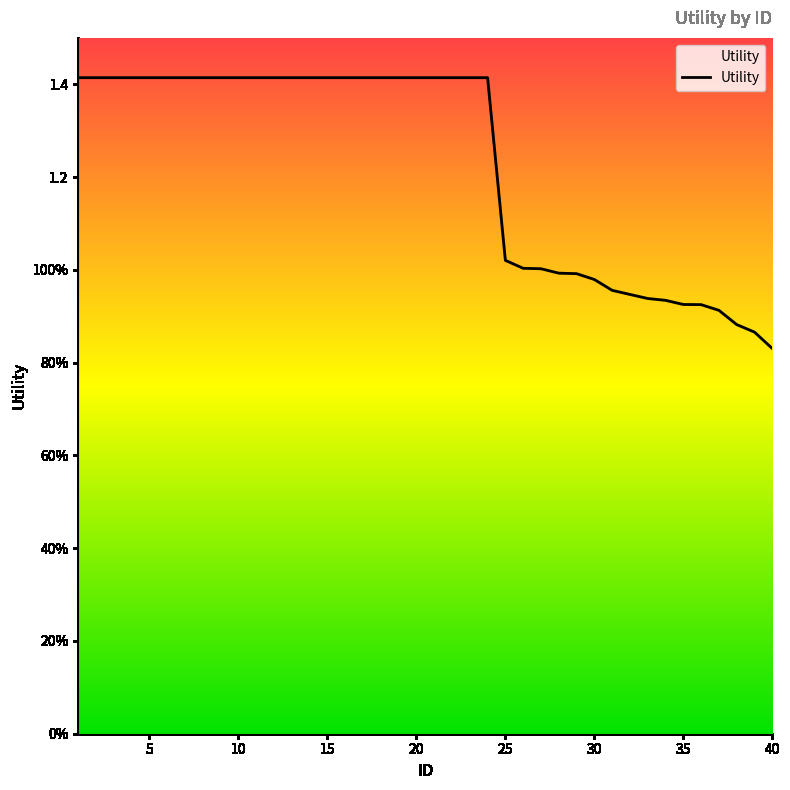

Does the chart have visible grid lines?

No